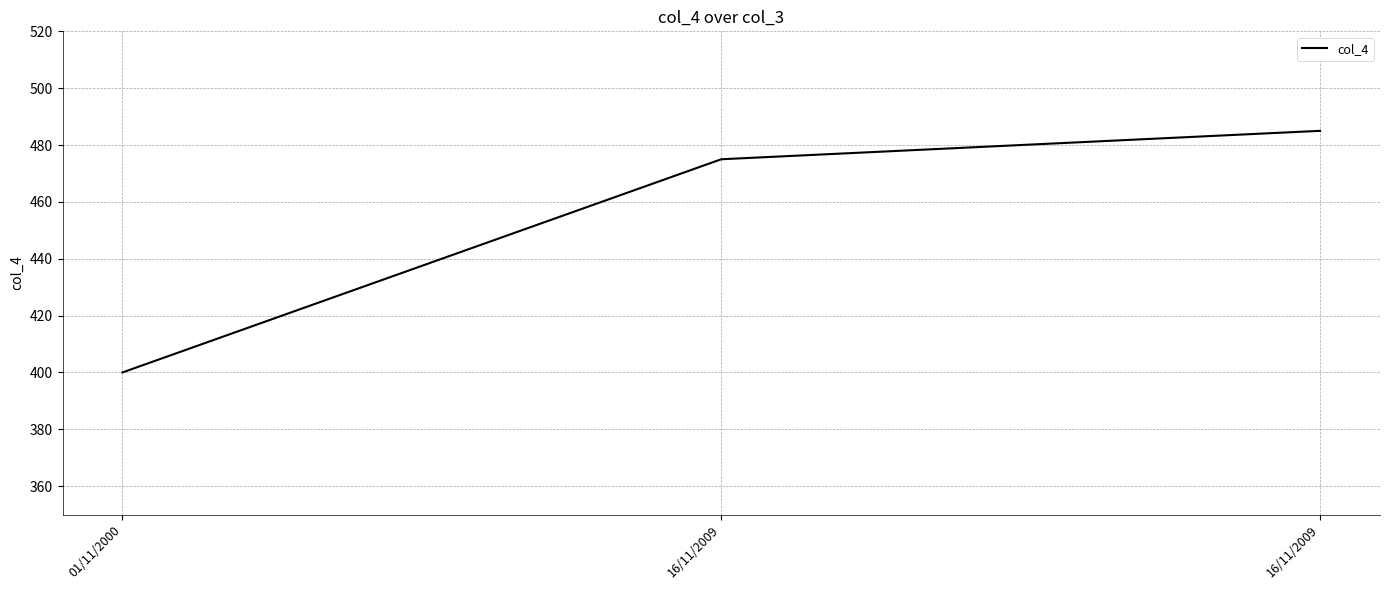

What is the difference between the values at 16/11/2009 and 16/11/2009?

10